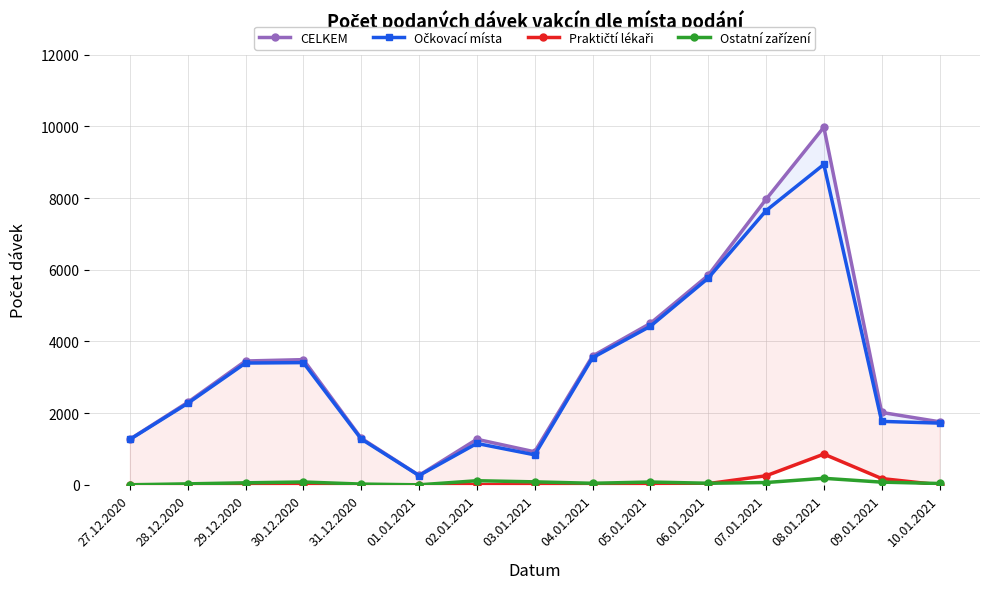

Reading left to right, list all the values displayed in this chart.

CELKEM: 27.12.2020=1271	28.12.2020=2300	29.12.2020=3455	30.12.2020=3493	31.12.2020=1301	01.01.2021=264	02.01.2021=1271	03.01.2021=921	04.01.2021=3593	05.01.2021=4504	06.01.2021=5844	07.01.2021=7965	08.01.2021=9978	09.01.2021=2020	10.01.2021=1759
Očkovací místa: 27.12.2020=1266	28.12.2020=2273	29.12.2020=3398	30.12.2020=3410	31.12.2020=1279	01.01.2021=260	02.01.2021=1155	03.01.2021=837	04.01.2021=3546	05.01.2021=4424	06.01.2021=5766	07.01.2021=7649	08.01.2021=8939	09.01.2021=1770	10.01.2021=1722
Praktičtí lékaři: 27.12.2020=4	28.12.2020=0	29.12.2020=1	30.12.2020=4	31.12.2020=1	01.01.2021=3	02.01.2021=2	03.01.2021=1	04.01.2021=4	05.01.2021=2	06.01.2021=34	07.01.2021=252	08.01.2021=857	09.01.2021=175	10.01.2021=0
Ostatní zařízení: 27.12.2020=1	28.12.2020=27	29.12.2020=56	30.12.2020=79	31.12.2020=21	01.01.2021=0	02.01.2021=114	03.01.2021=83	04.01.2021=43	05.01.2021=78	06.01.2021=44	07.01.2021=64	08.01.2021=182	09.01.2021=75	10.01.2021=37